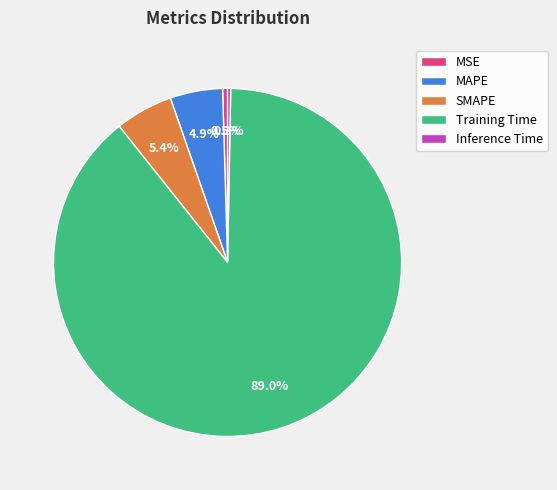

Between Training Time and MSE, which is larger?

Training Time